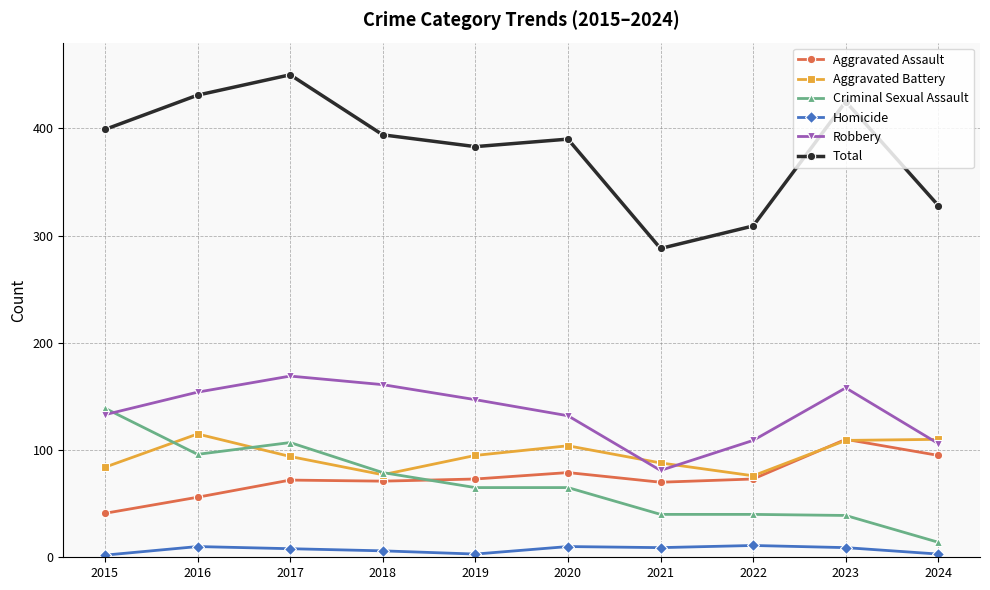

What is the difference between the highest and lowest values at 2021?

279